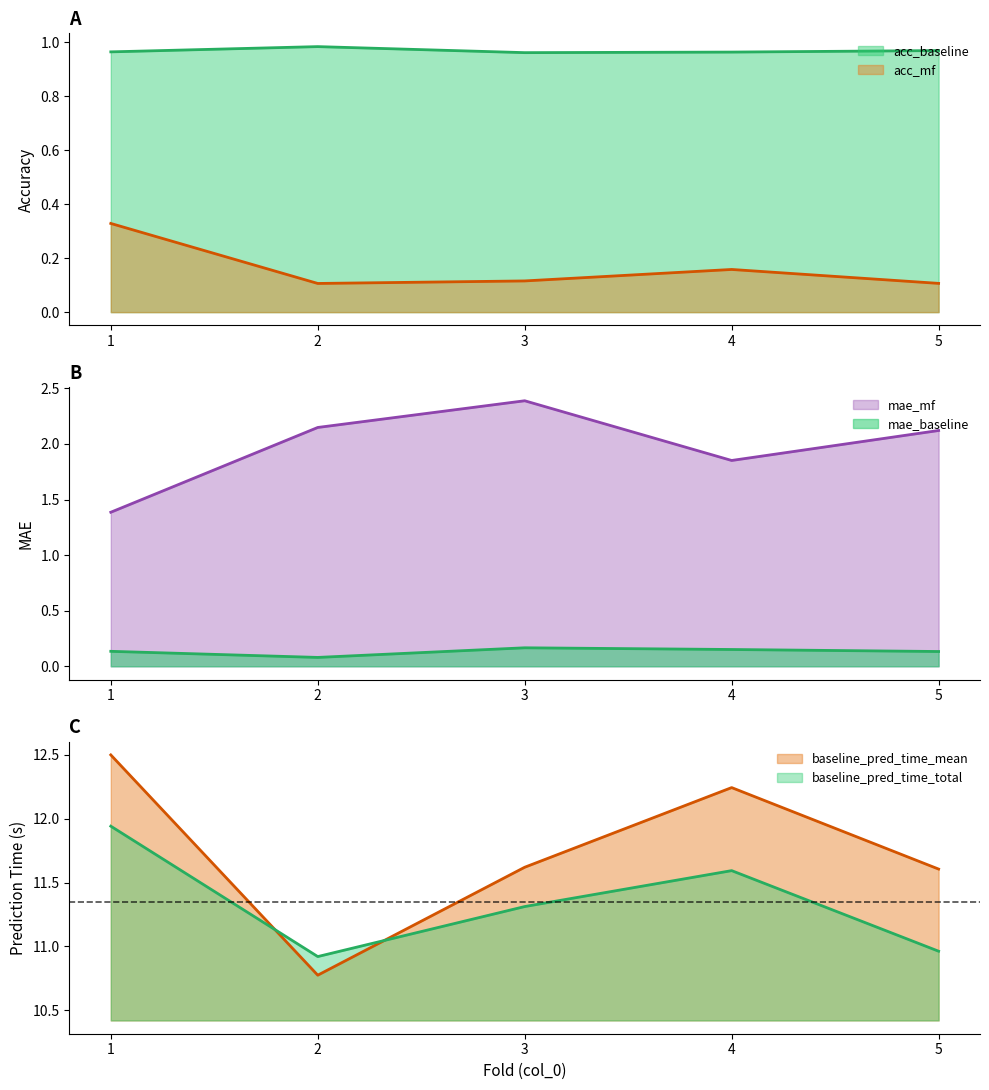

Reading left to right, transcribe all the data shown in this chart.

acc_baseline: 1.0	1.0	1.0	1.0	1.0
acc_mf: 0.3	0.1	0.1	0.2	0.1
mae_baseline: 0.1	0.1	0.2	0.2	0.1
mae_mf: 1.4	2.1	2.4	1.9	2.1
baseline_pred_time_total: 11.9	10.9	11.3	11.6	11.0
baseline_pred_time_mean: 12.5	10.8	11.6	12.2	11.6